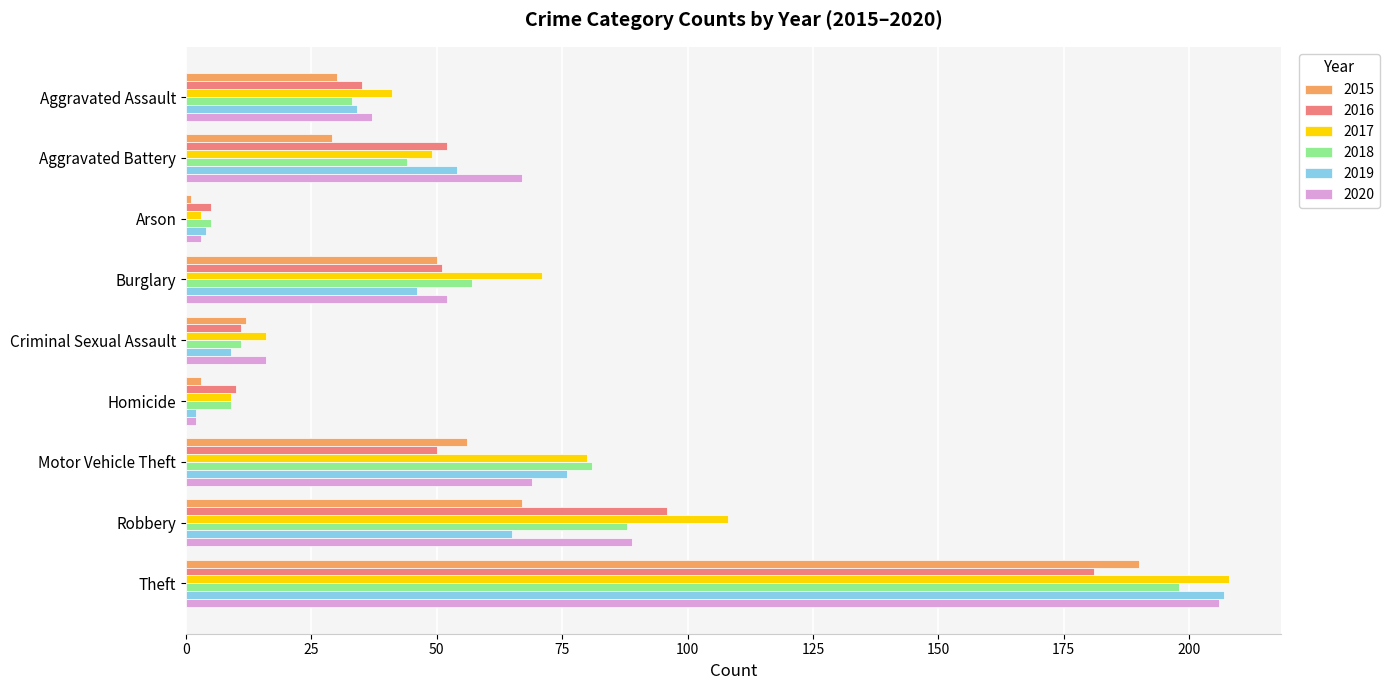

What is the highest value of the 2017 series?

208